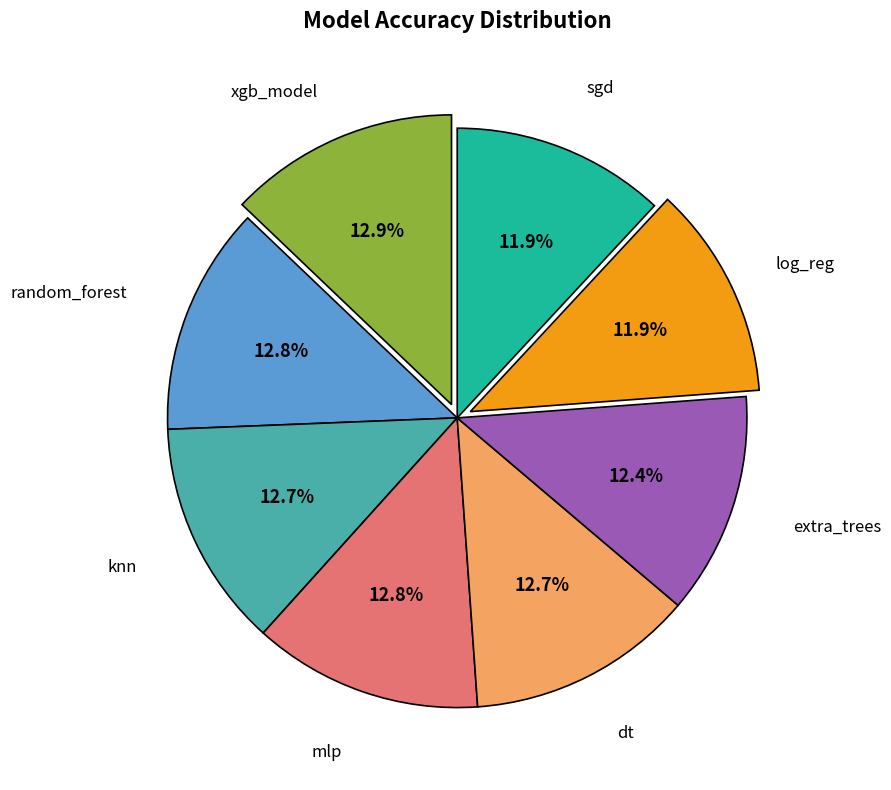

Does any single category account for the majority?

No